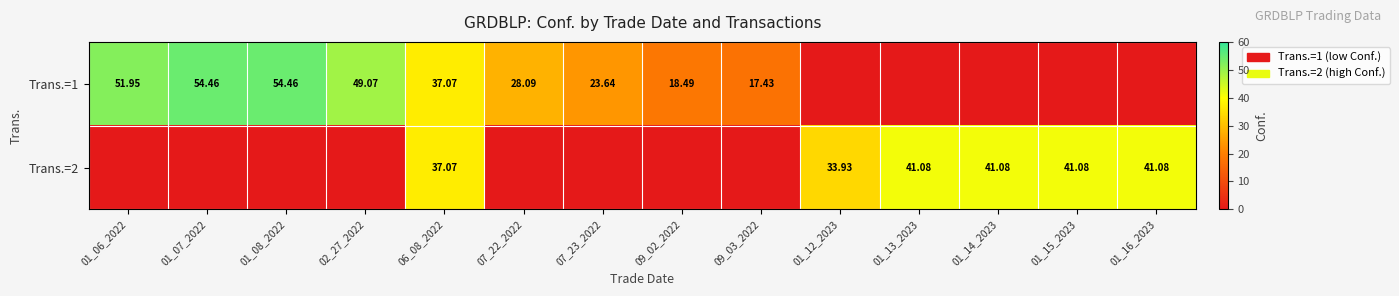

Rank the categories by Trans.=2 value from highest to lowest.

01_13_2023, 01_14_2023, 01_15_2023, 01_16_2023, 06_08_2022, 01_12_2023, 01_06_2022, 01_07_2022, 01_08_2022, 02_27_2022, 07_22_2022, 07_23_2022, 09_02_2022, 09_03_2022